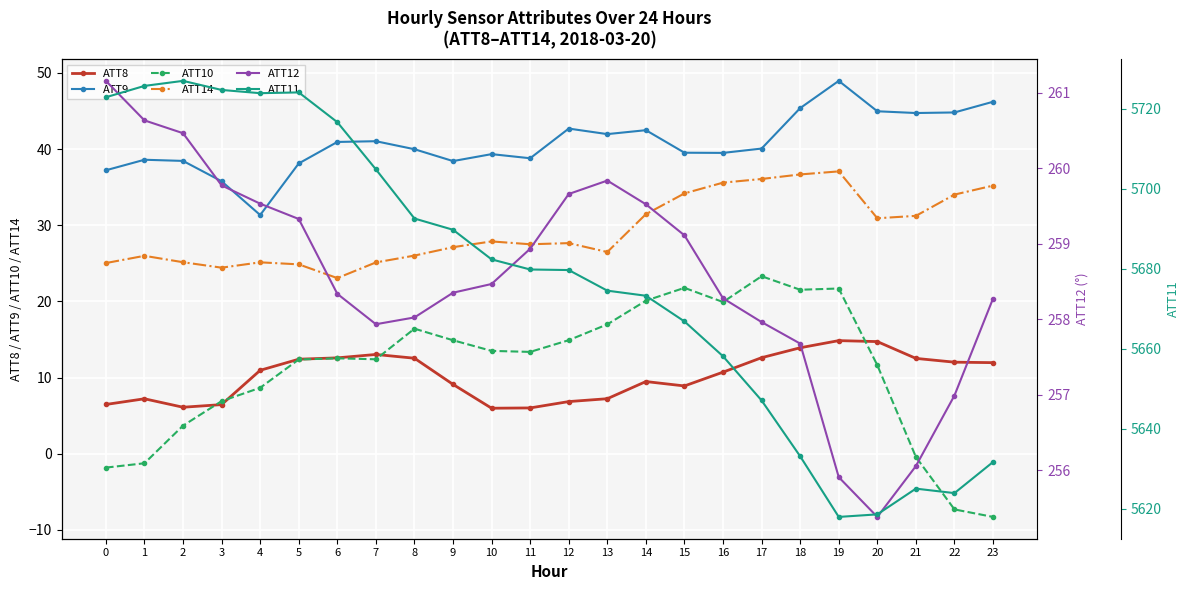

In ATT9, how many points are higher than both neighbors (excluding endpoints)?

6